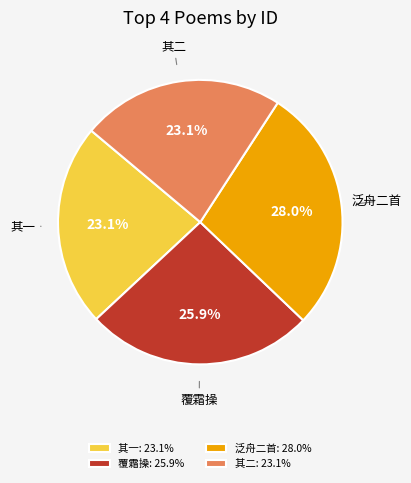

Is there any slice that represents more than half of the pie?

No